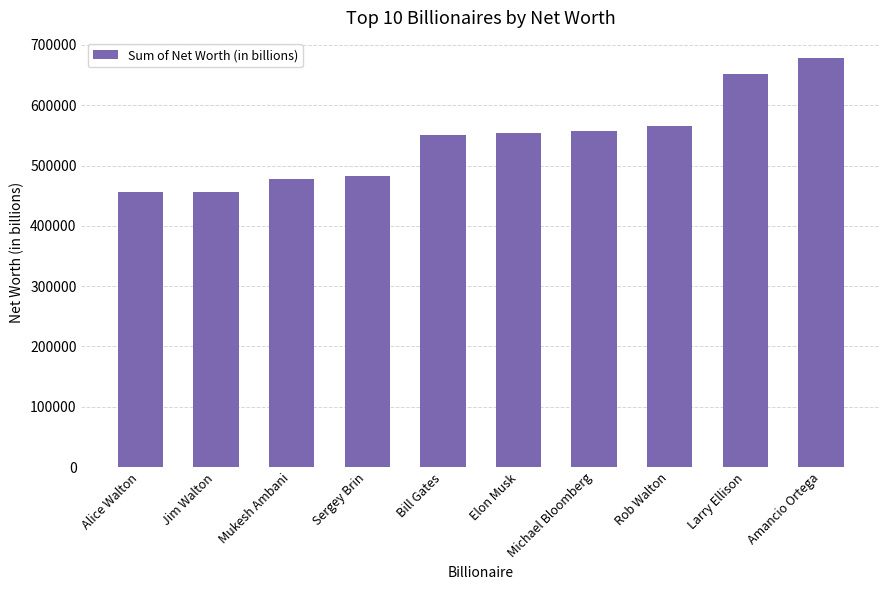

What is the difference between the maximum and minimum values?

222251